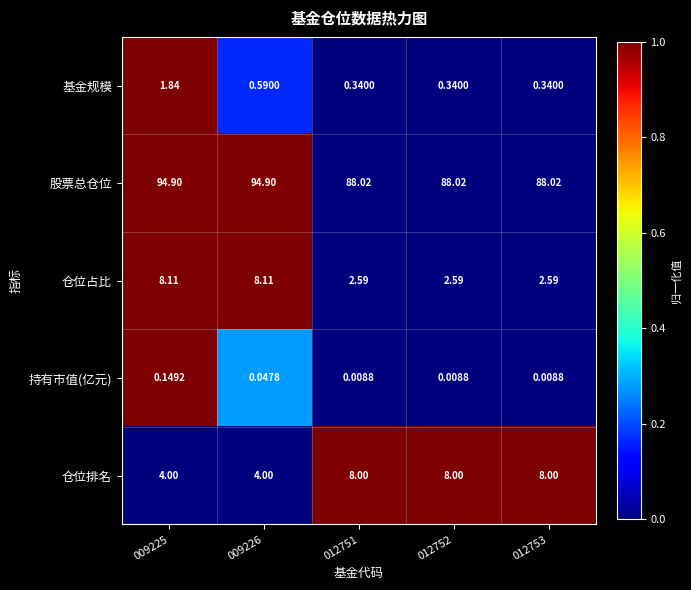

Which series has the largest total across all categories?

股票总仓位